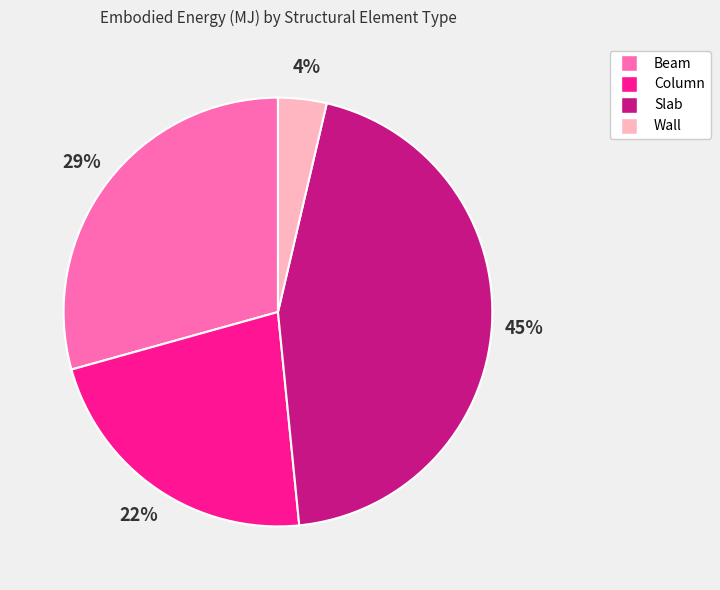

To the nearest percent, what is the difference between the largest and smallest slice percentages?

41%